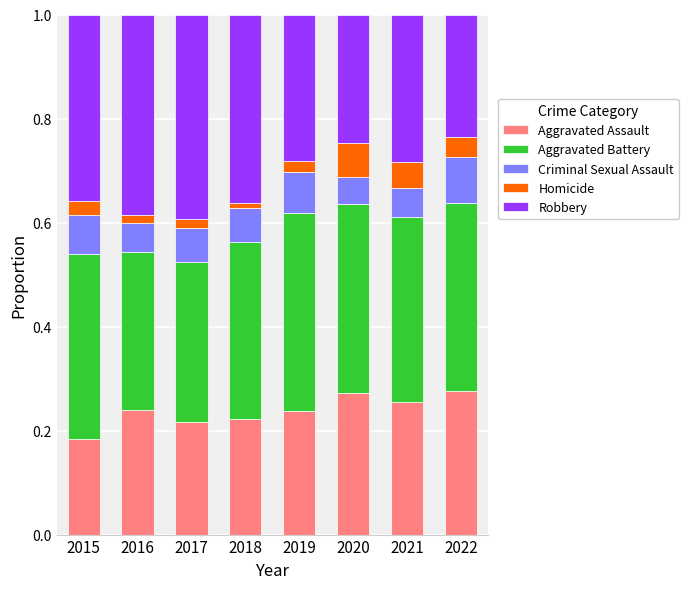

What is the total value across all series at 2020?

1.0